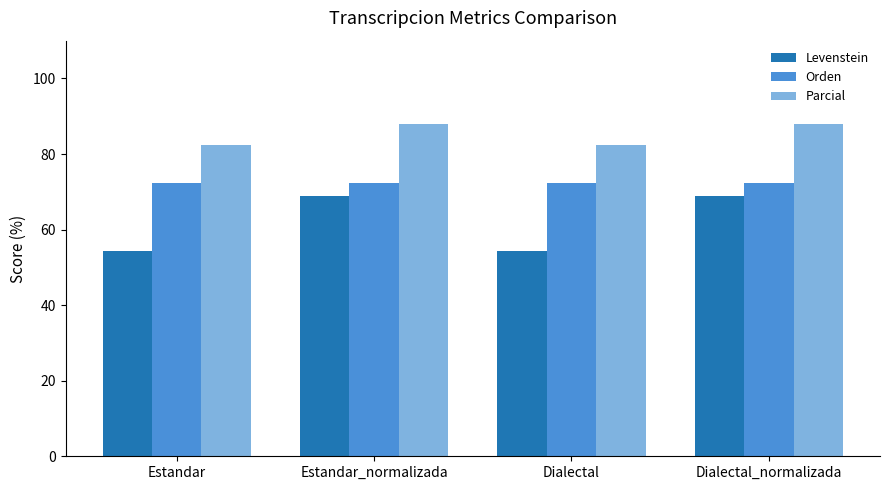

How many groups of bars are there?

4